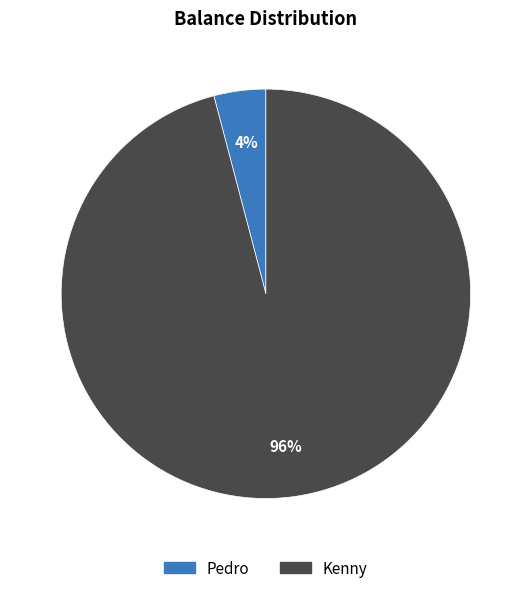

What is the smallest slice in the pie chart?

Pedro